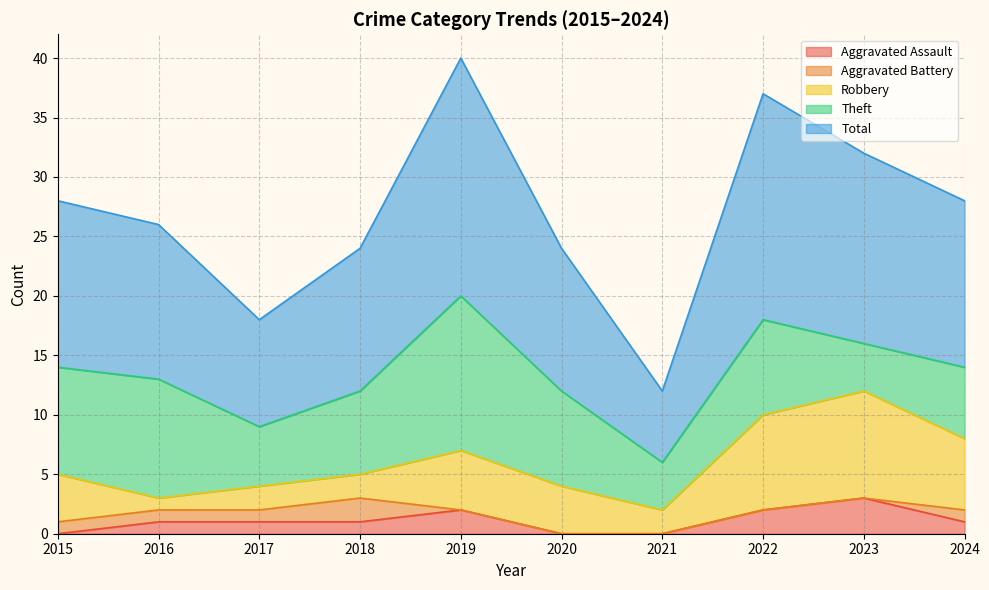

Which series has the largest total across all categories?

Total